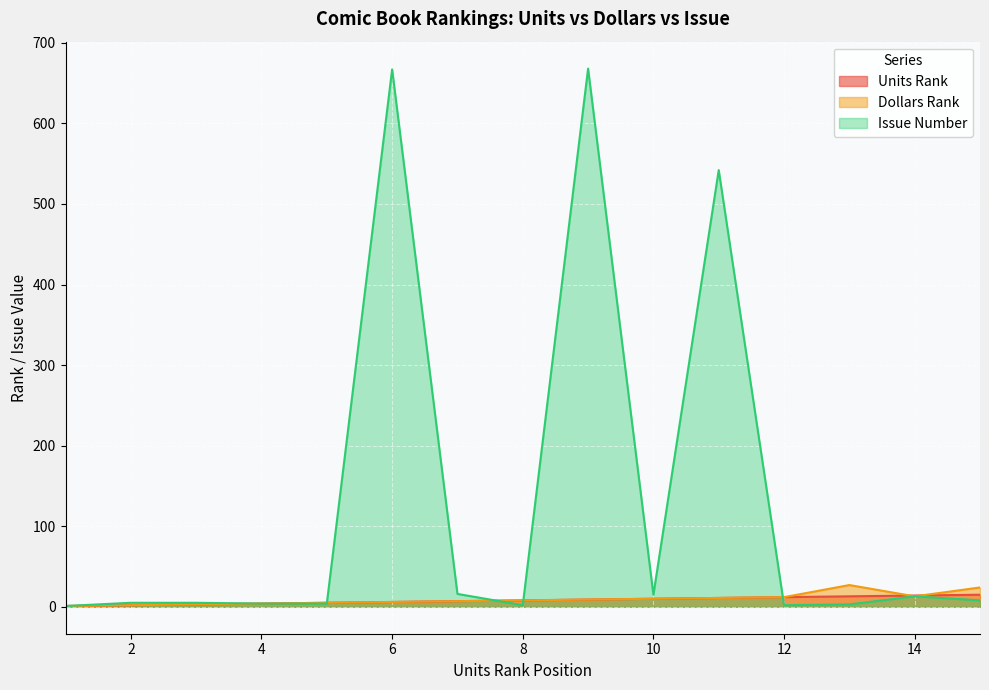

What is the maximum value shown in the chart?

668